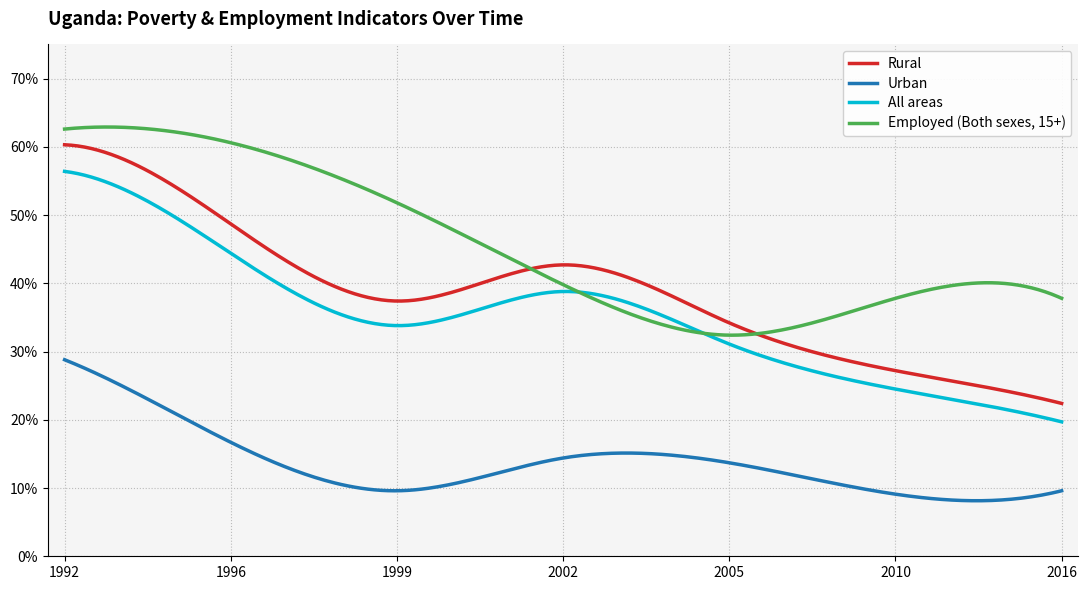

True or false: Rural and All areas intersect in this chart.

False